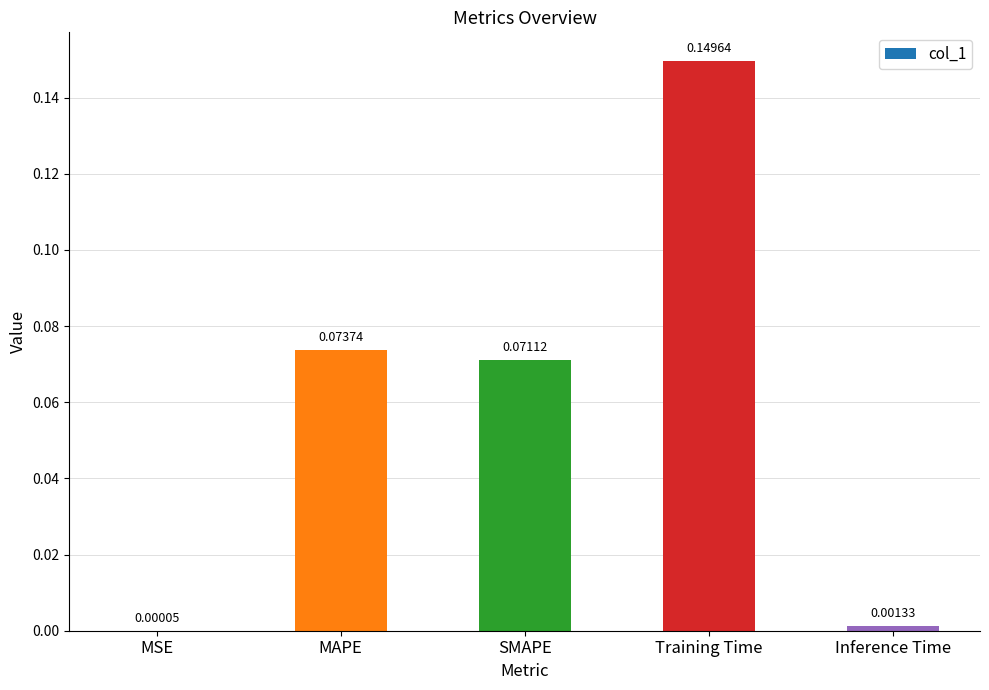

What is the change in value from SMAPE to Inference Time?

-0.1